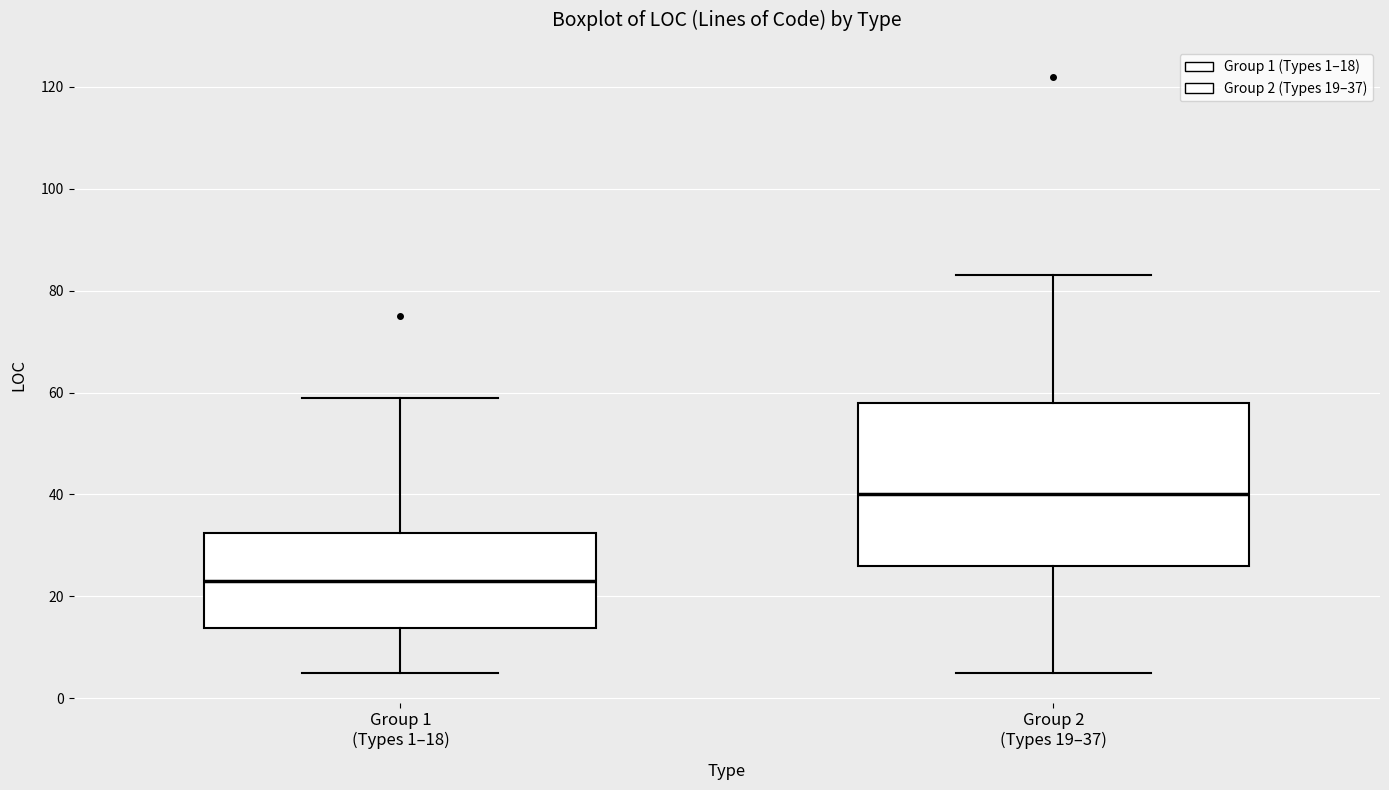

Where does the upper whisker of the box for Group 2 (Types 19–37) end on the y-axis? The values are not printed on the chart, so give them approximately, as read against the axis.

84